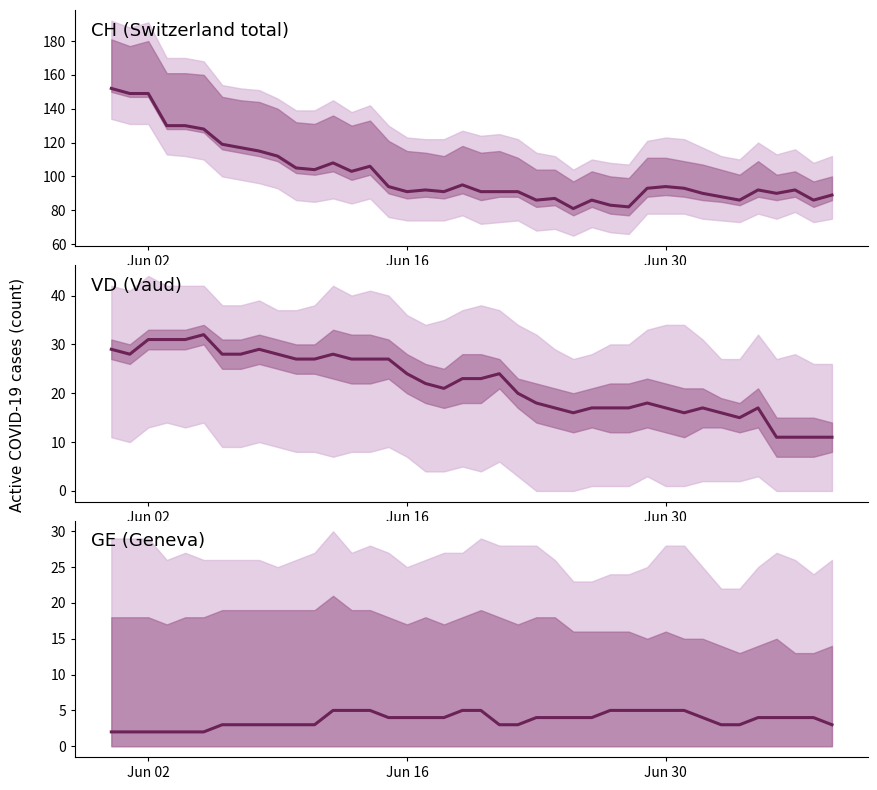

What is the total value across all series at Jun 30?

116